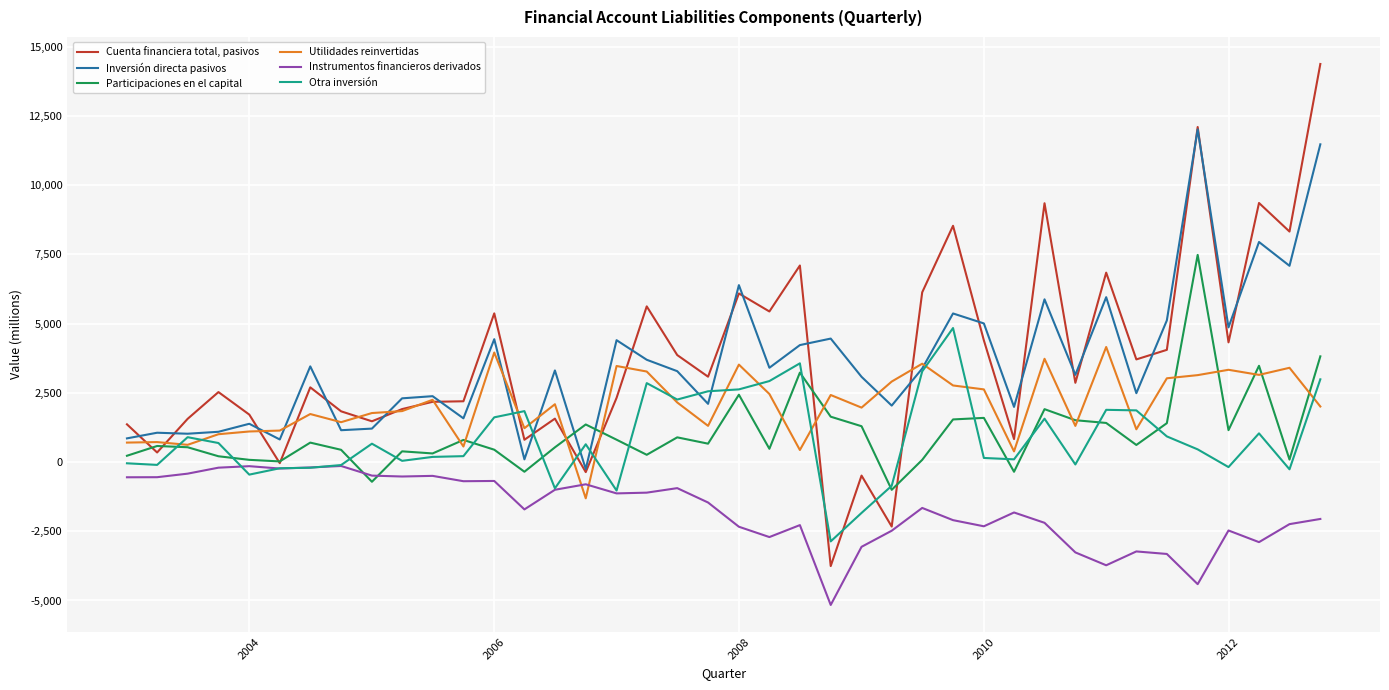

Which series has the largest range (max minus min)?

Cuenta financiera total, pasivos